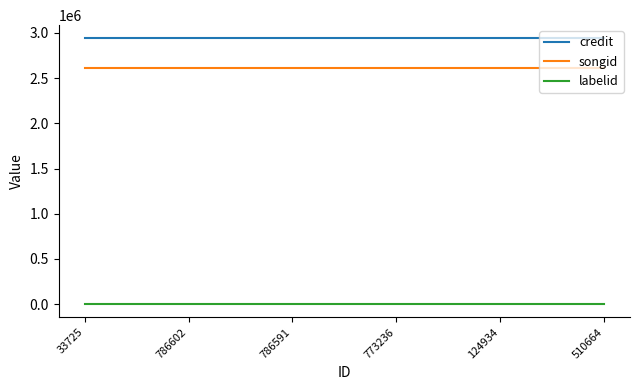

True or false: credit and labelid cross at least once.

False